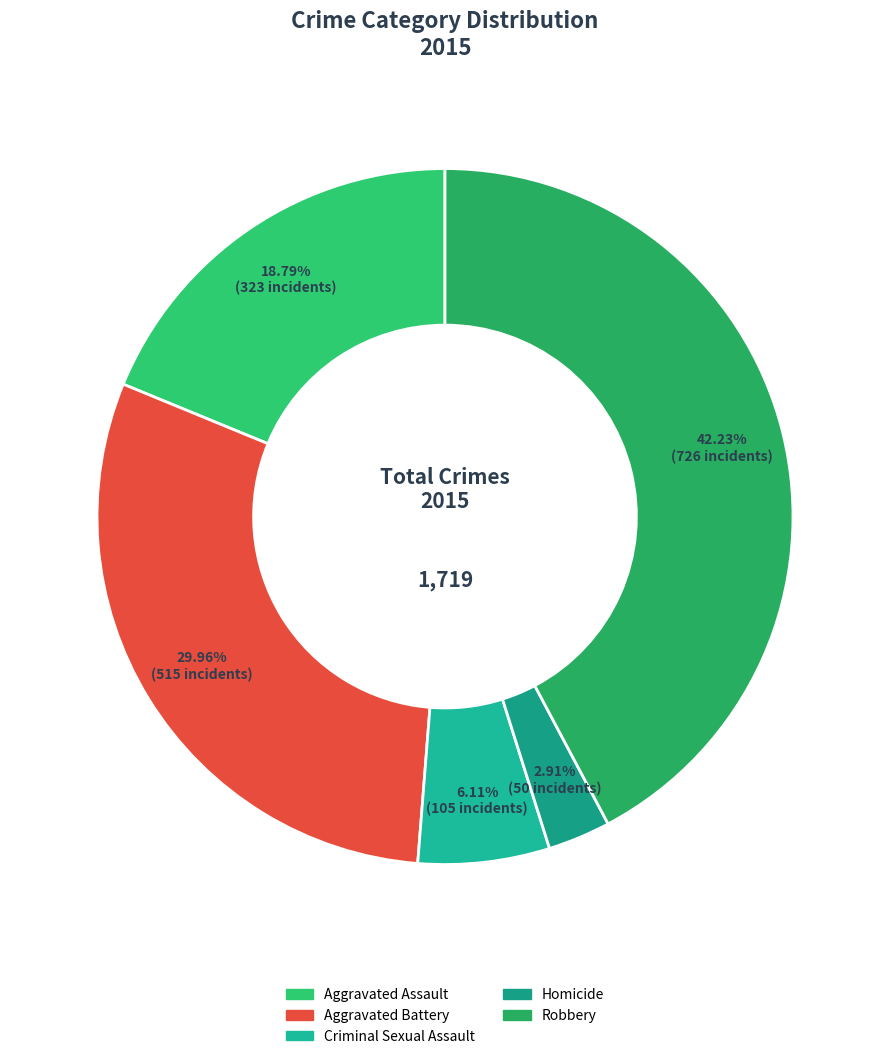

Which category has the smallest portion of the pie?

Homicide